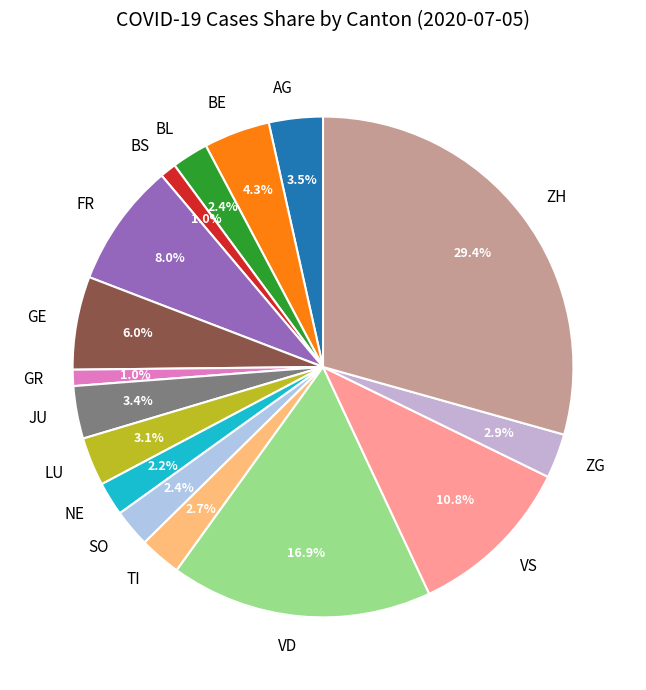

What is the ratio of the value at NE to the value at ZG?

0.8